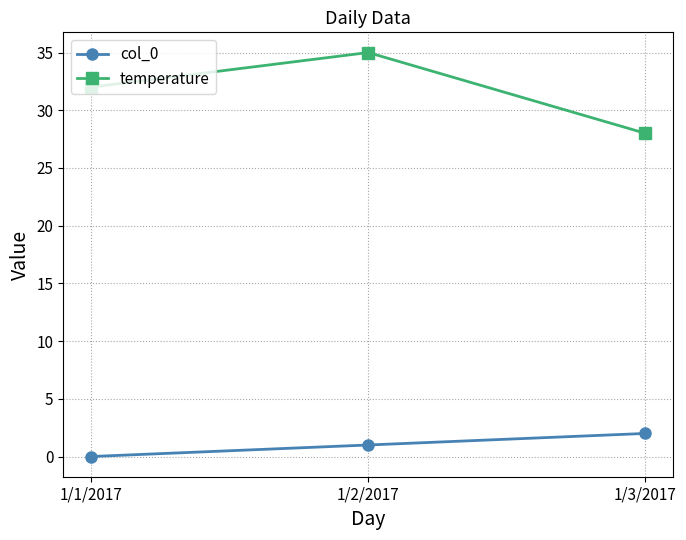

What is the spread (max minus min) of values at 1/1/2017?

32